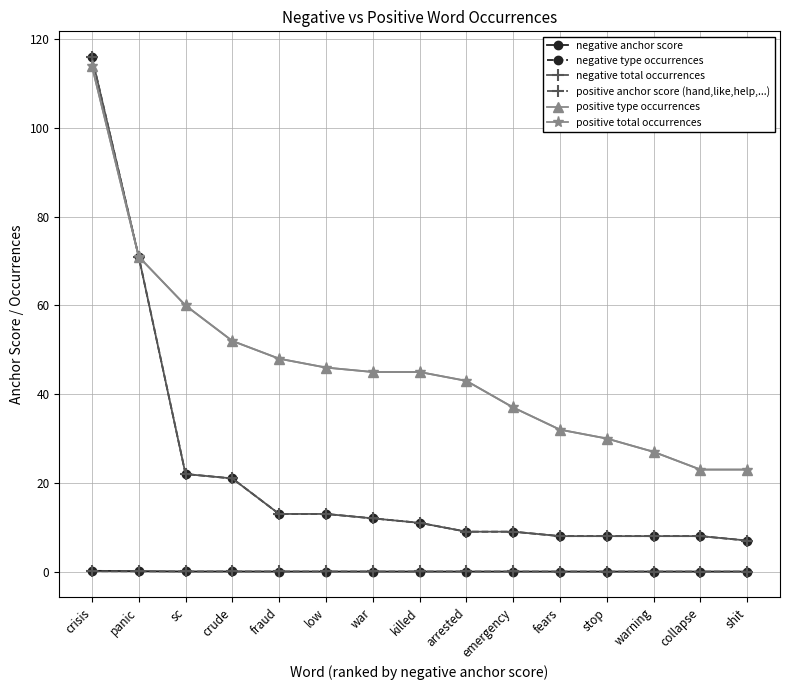

Does the chart have visible grid lines?

Yes